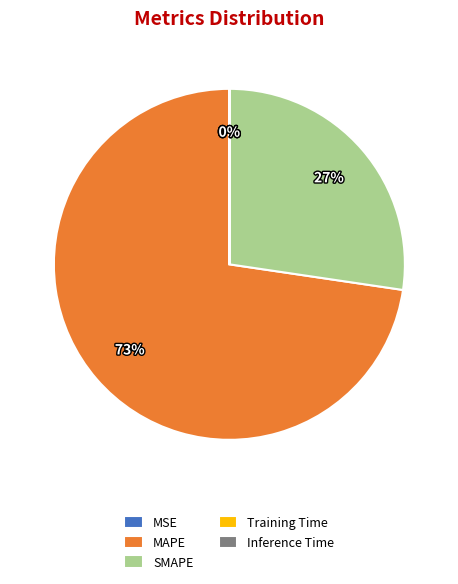

To the nearest percent, what is the average slice percentage?

20%